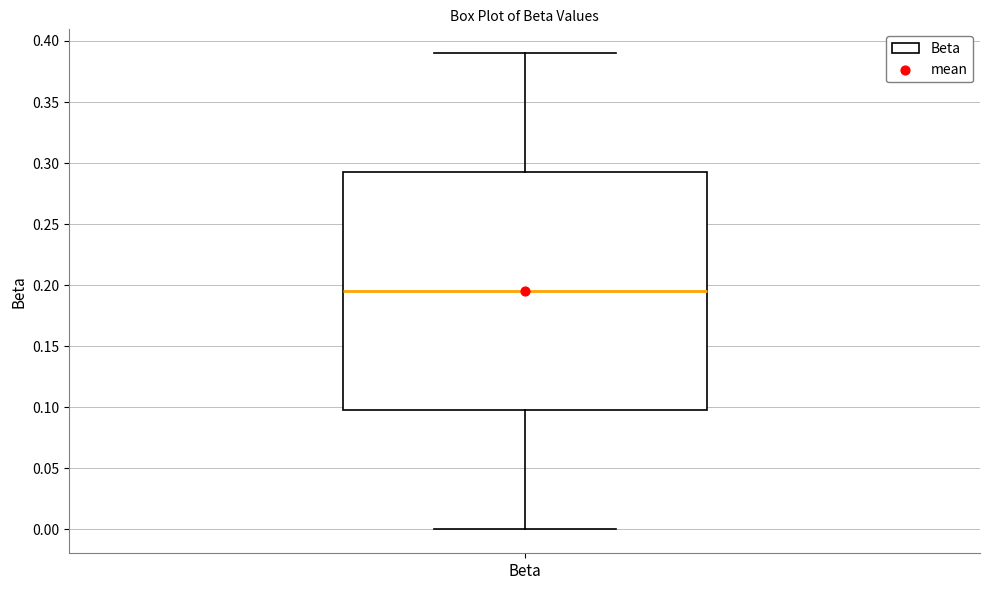

Transcribe this box plot: give where the median line is, the range the box spans, and where the two whiskers end, as read against the y-axis. The values are not printed on the chart, so give them approximately, as read against the axis.

median 0.195, box 0.095 to 0.290, whiskers 0.000 to 0.390